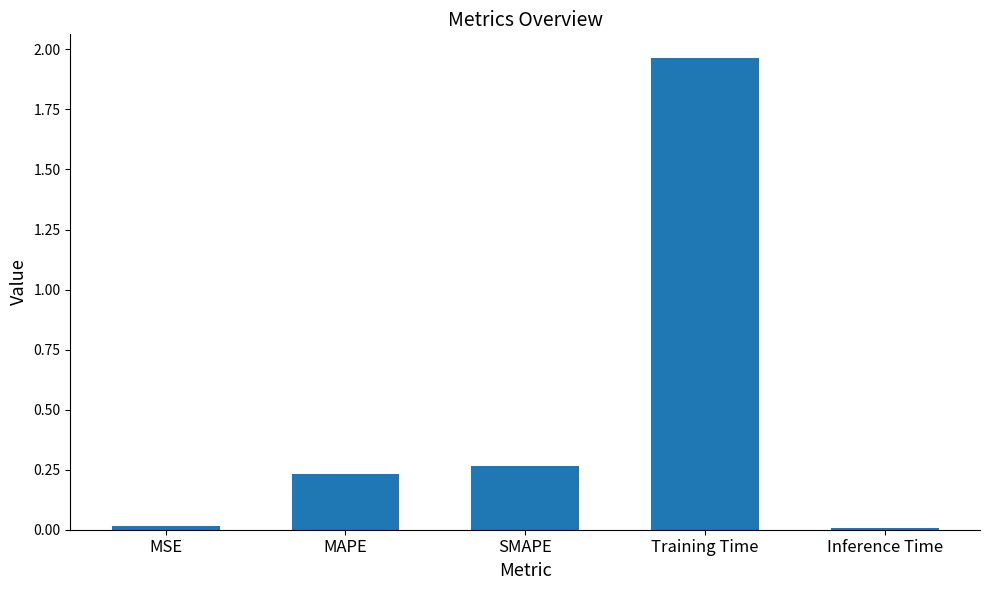

Which category has the highest value across all series?

Training Time